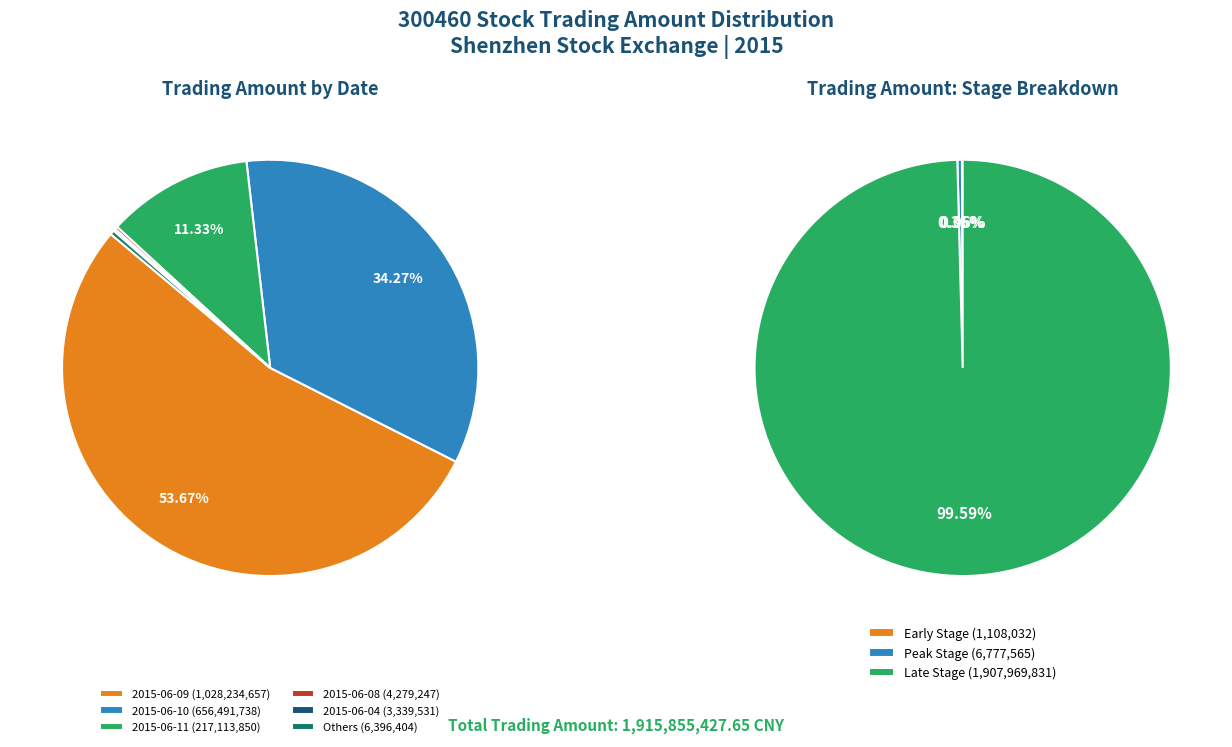

Combined, do 2015-05-22 and 2015-05-18 account for over 50%?

No